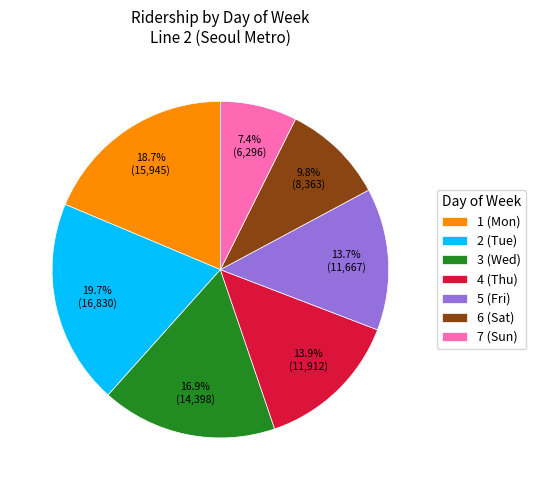

Does any single category account for the majority?

No